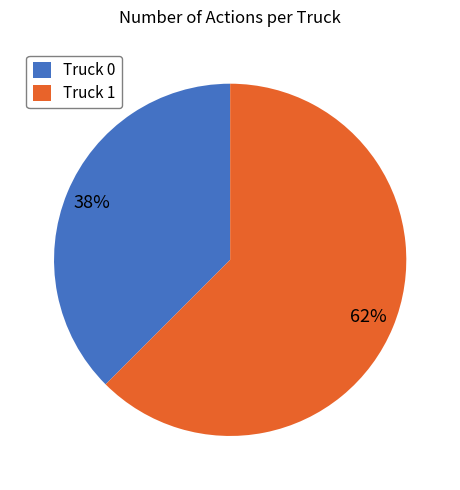

Is there any slice that represents more than half of the pie?

Yes